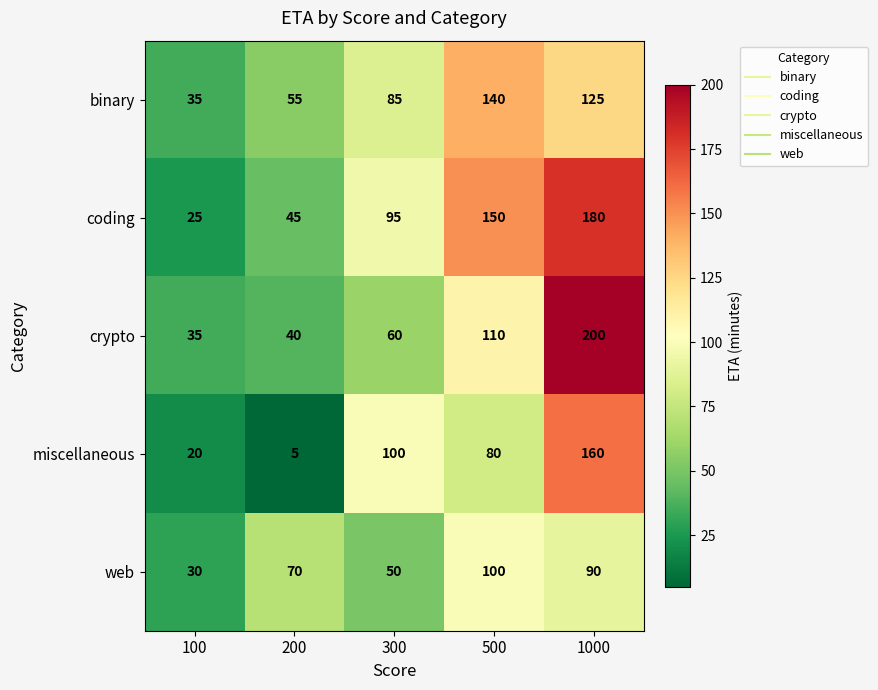

Is it true that coding equals 150 at 500?

True